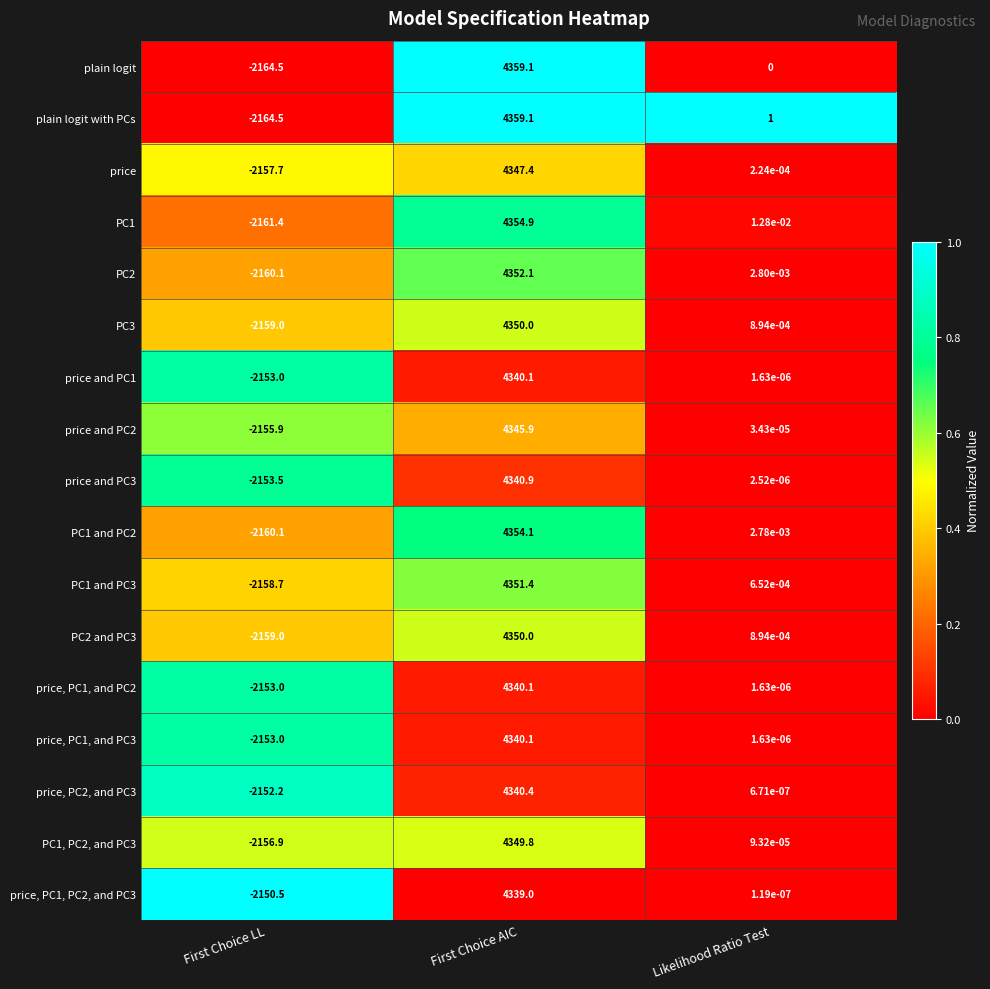

Where is price nearest to the value 1094?

Likelihood Ratio Test